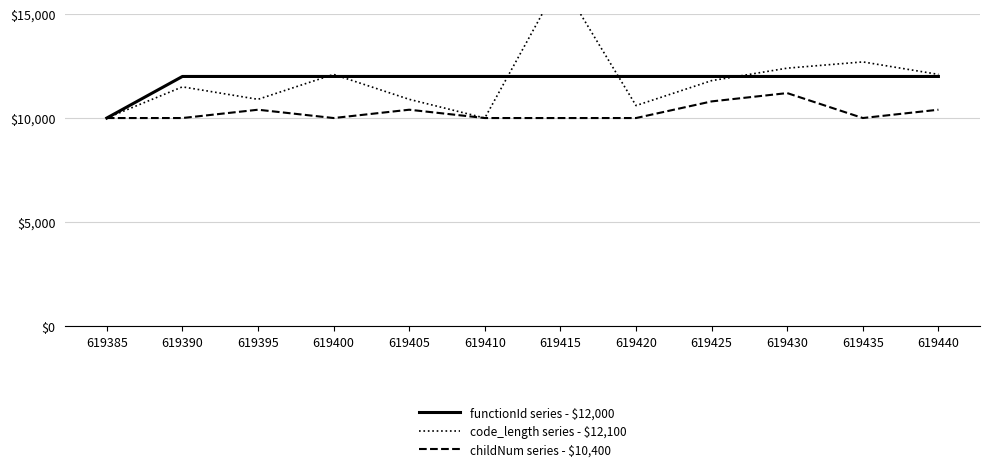

True or false: childNum series - $10,400 and functionId series - $12,000 cross at least once.

False